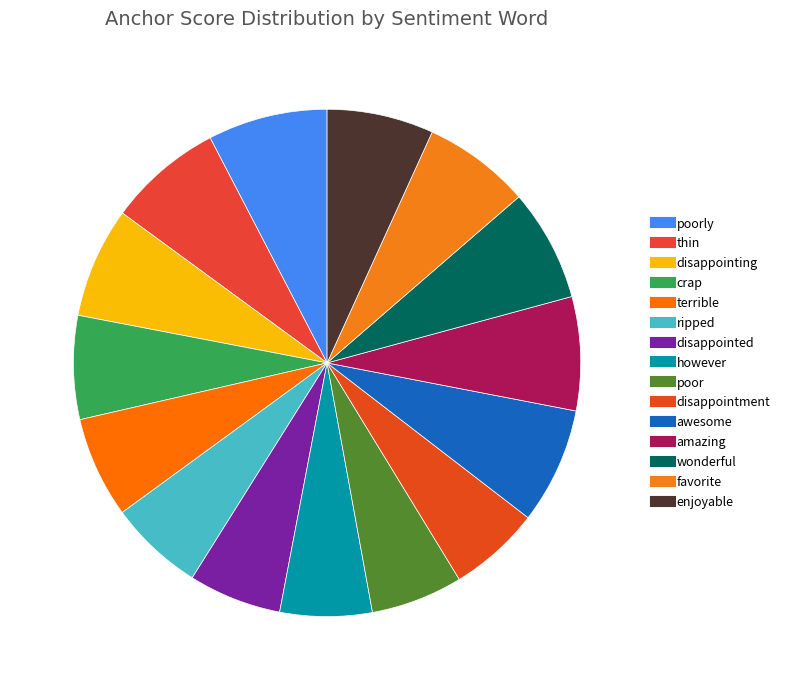

Count the number of slices in the pie.

15